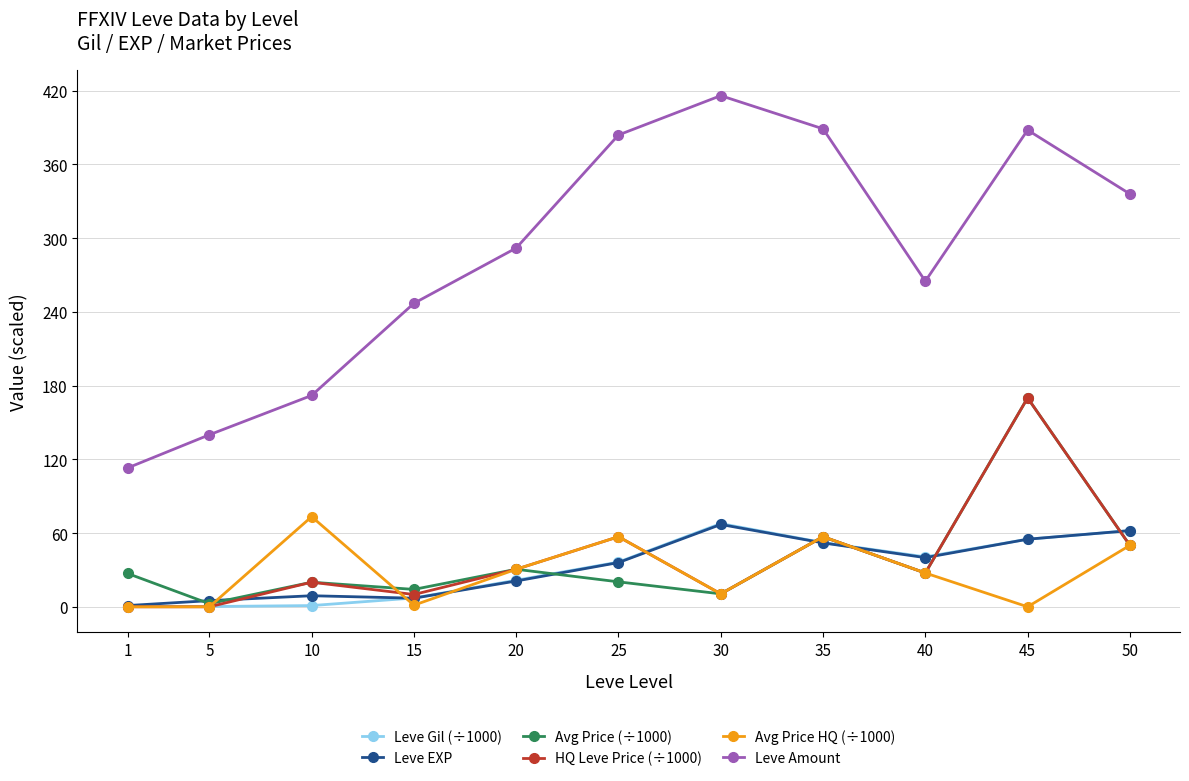

Which category has the highest value in the Leve EXP series?

30